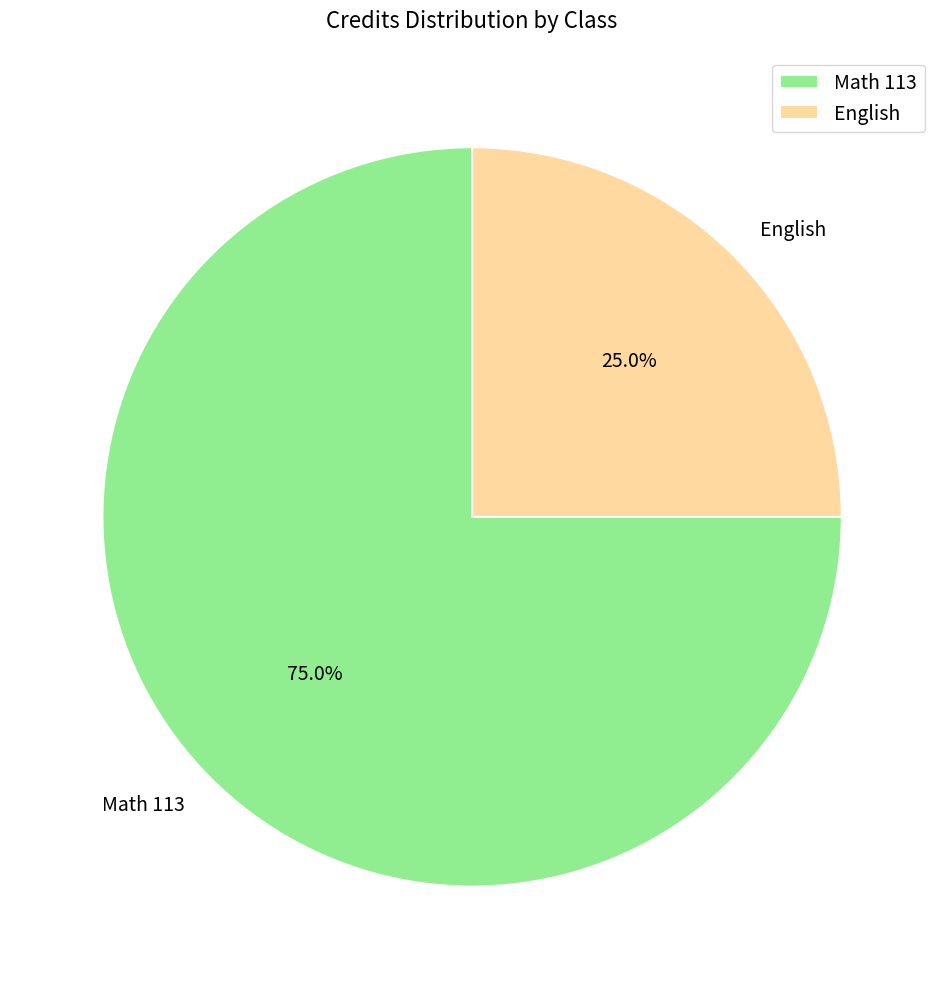

Count the number of slices in the pie.

2